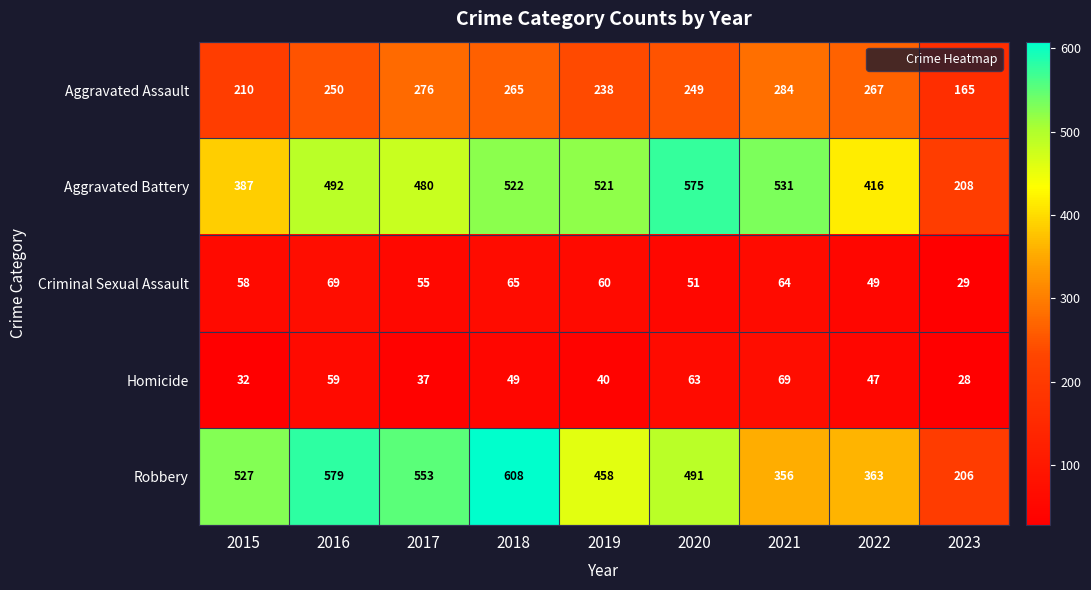

The Aggravated Battery series shows 170 at 2019. True or false?

False